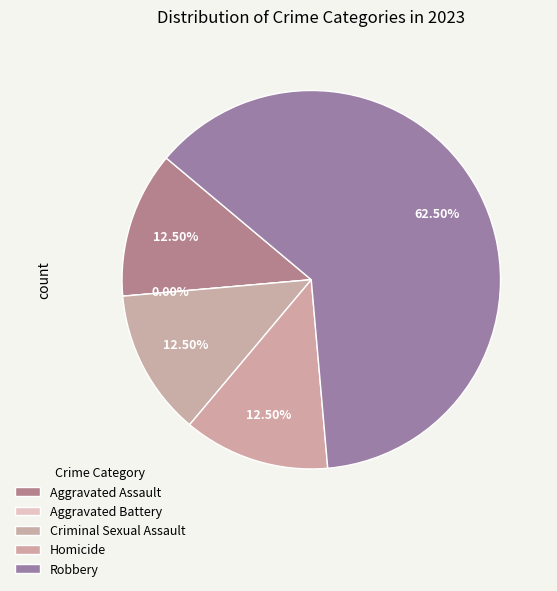

Do Criminal Sexual Assault and Homicide together represent more than half of the pie?

No